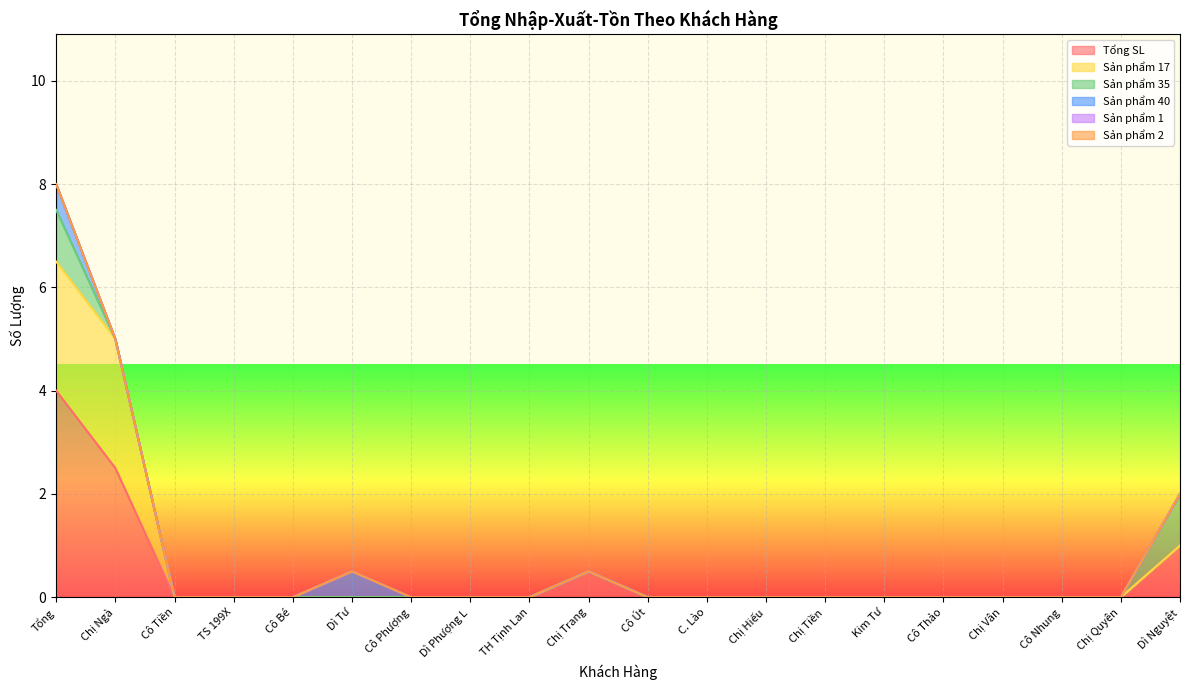

What is the label of the 5th point from the left?

Cô Bé